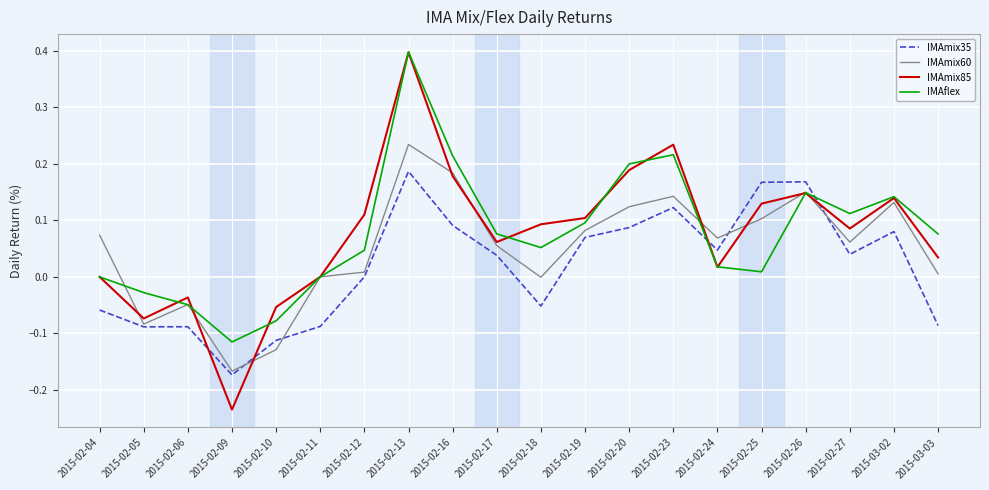

What is the total value across all series at 2015-03-02?

0.5